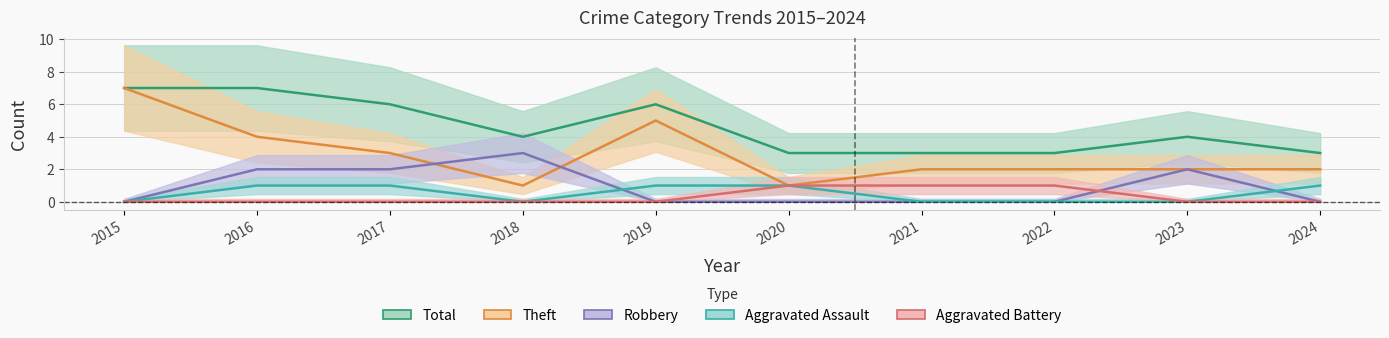

What is the average value of the Total series?

5